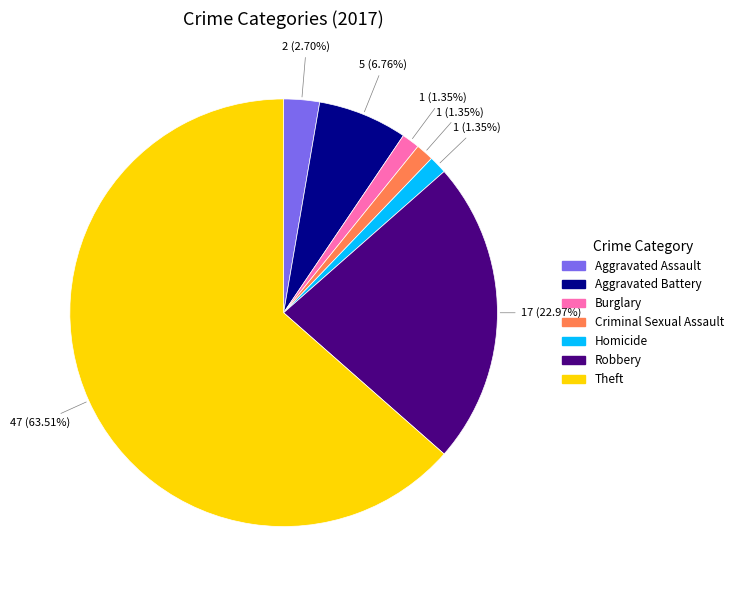

Combined, do Robbery and Burglary account for over 50%?

No